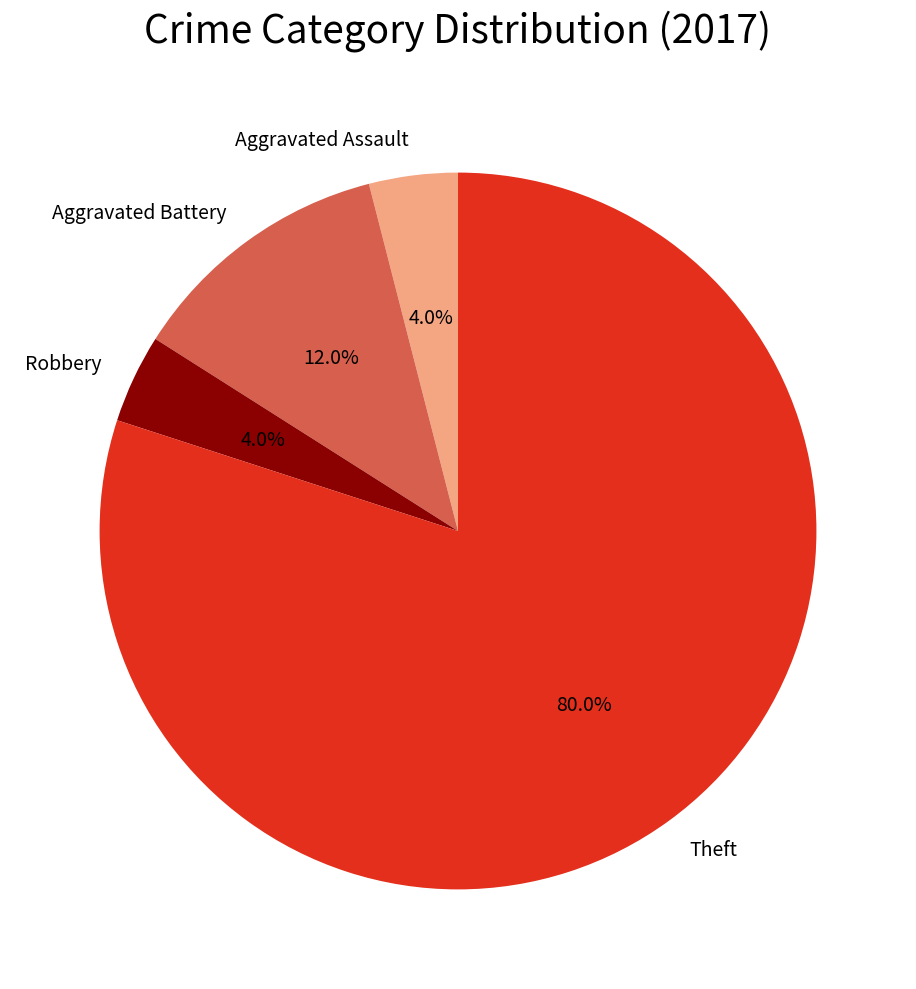

Which slice is the largest?

Theft